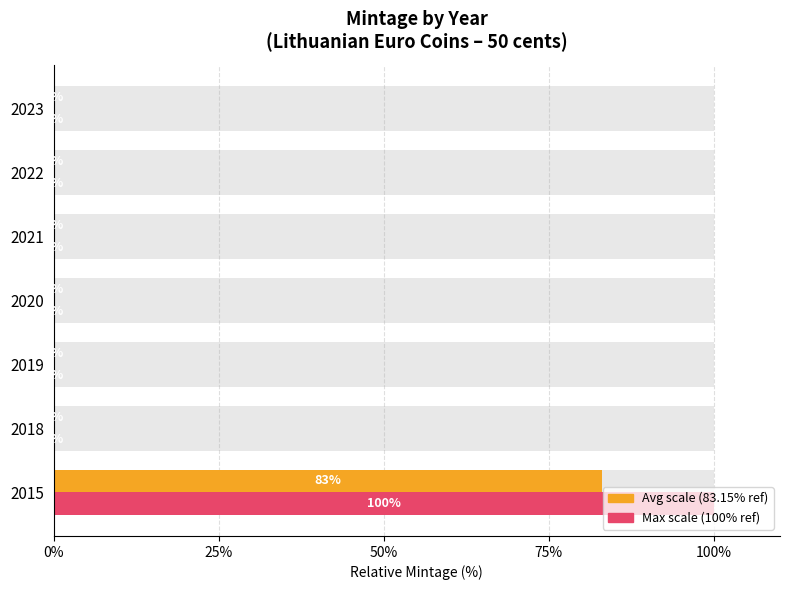

Which series has the largest range (max minus min)?

Relative Mintage (max scale)